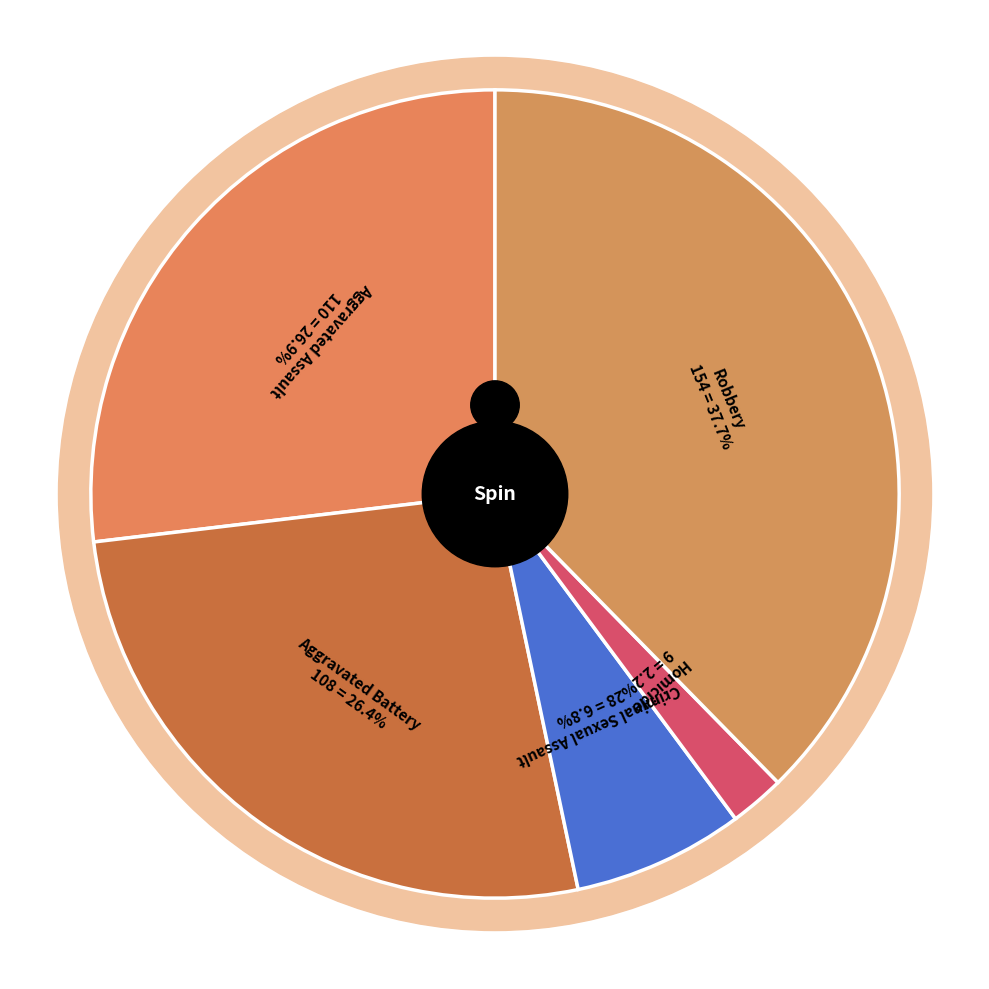

How many slices are in this pie chart?

5